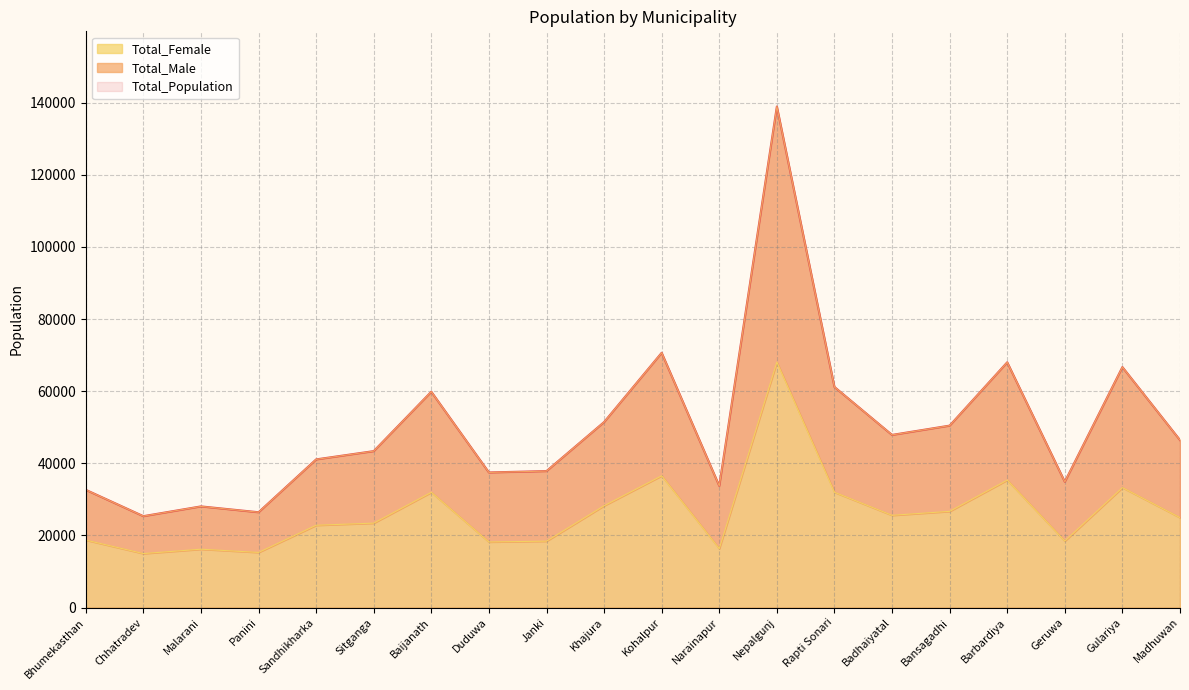

Read the Total_Male value at Khajura.

51431